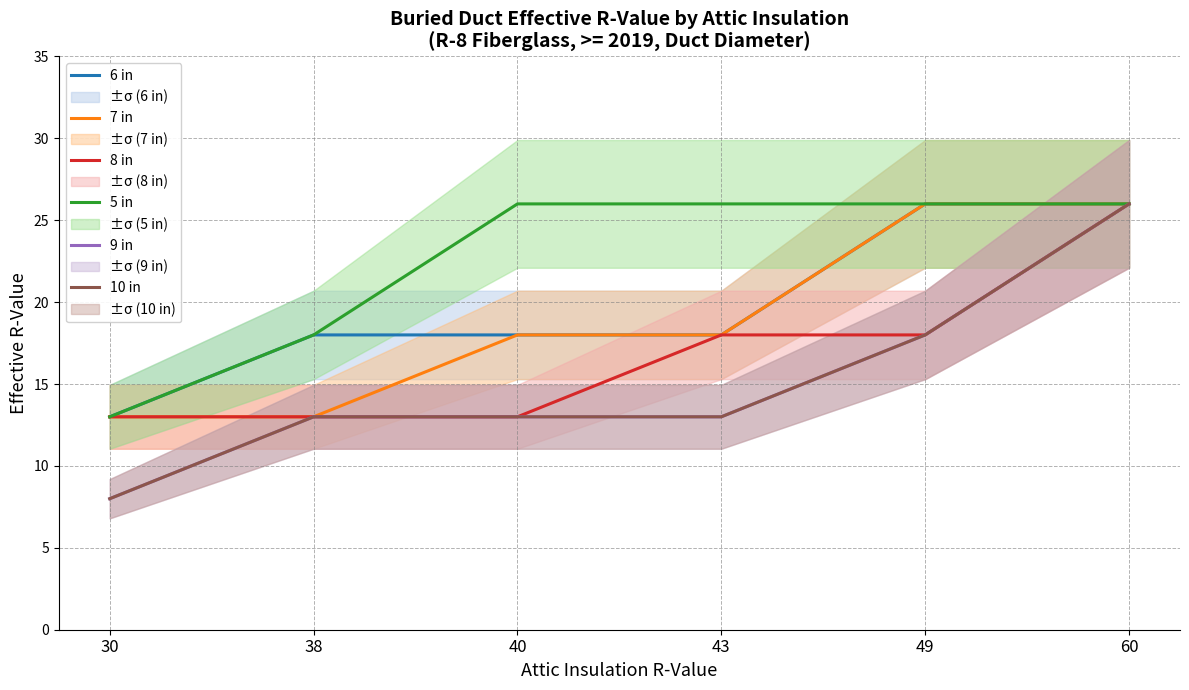

The value of 7 in at 60 is 26. True or false?

True